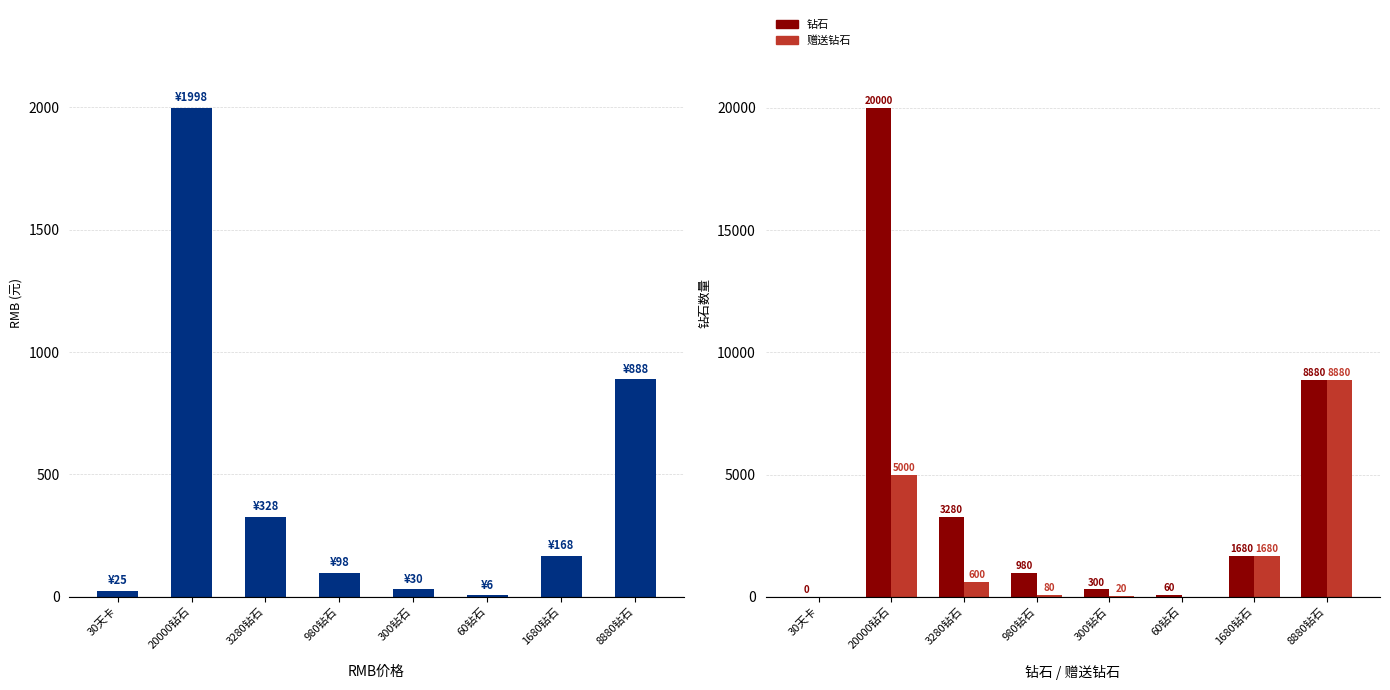

List the series in order of their overall mean, lowest first.

RMB, 赠送钻石, 钻石